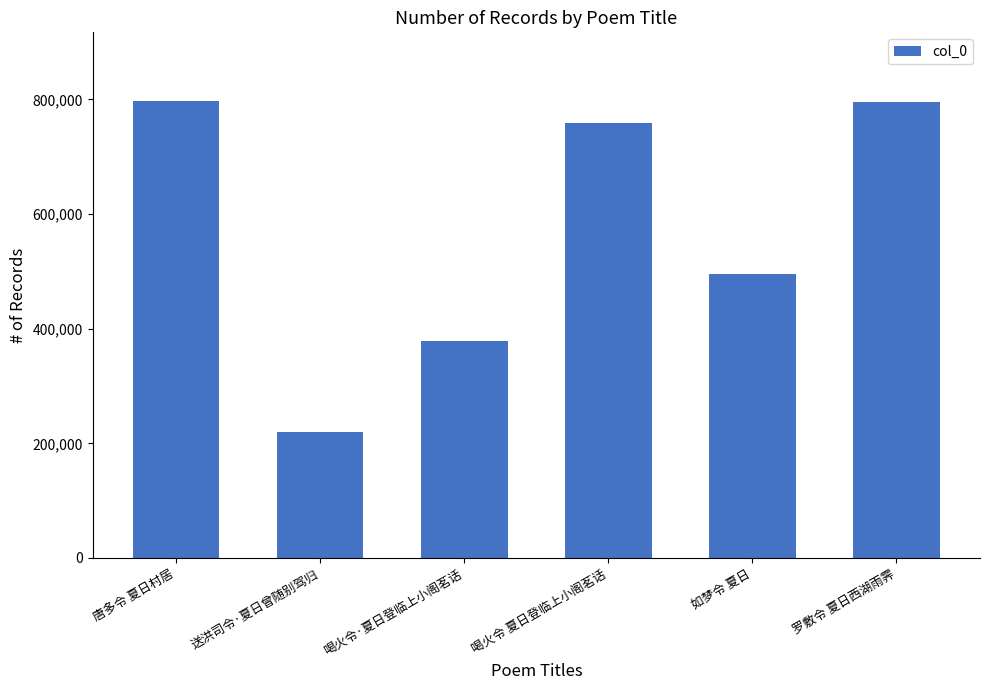

The value at 罗敷令 夏日西湖雨霁 is 795331. True or false?

True